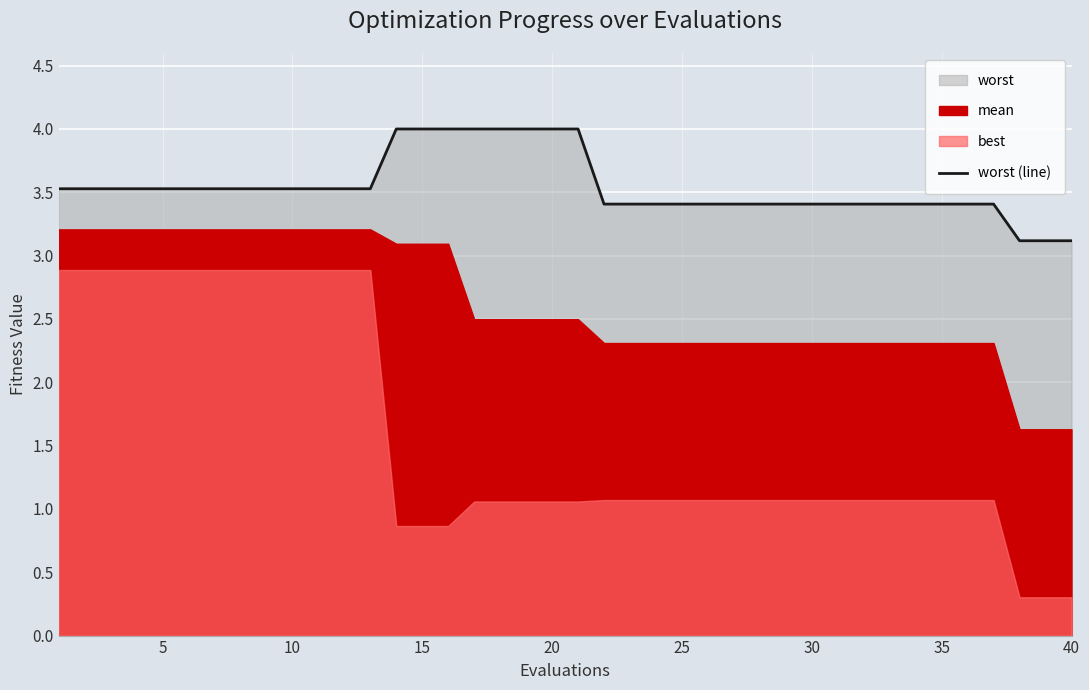

Is it true that worst (line) equals 5.6 at 10?

False